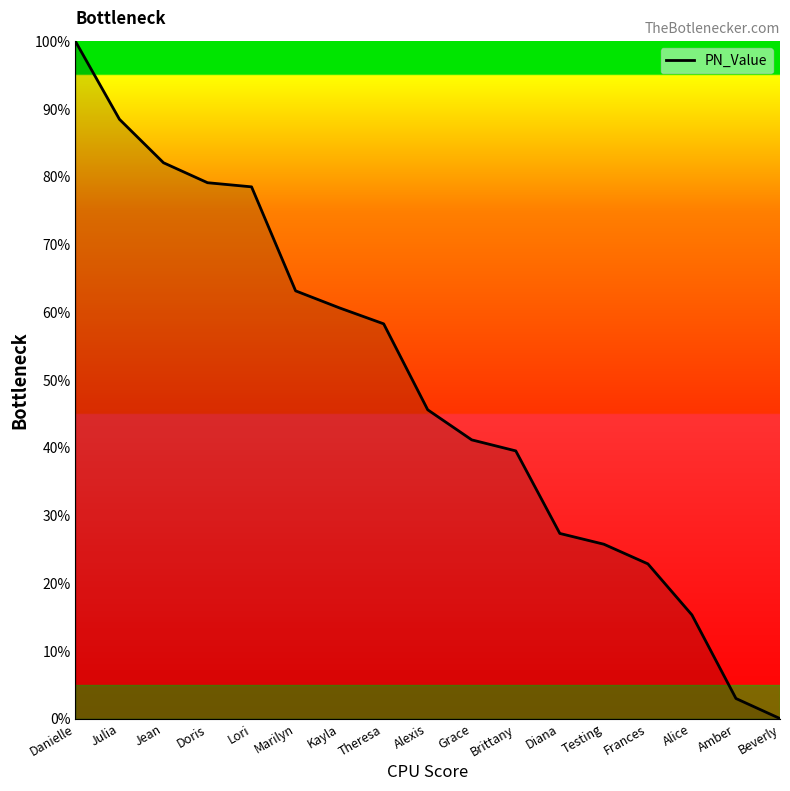

How many lines are shown in the chart?

1